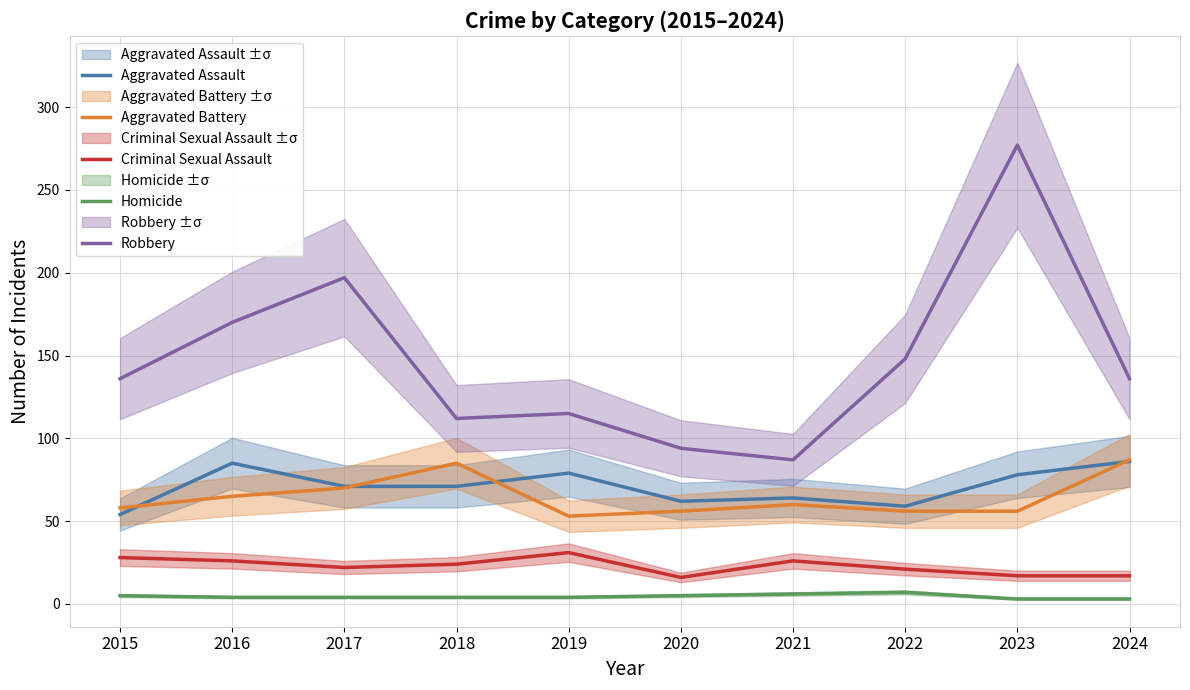

At which category is the sum across all series the highest?

2023